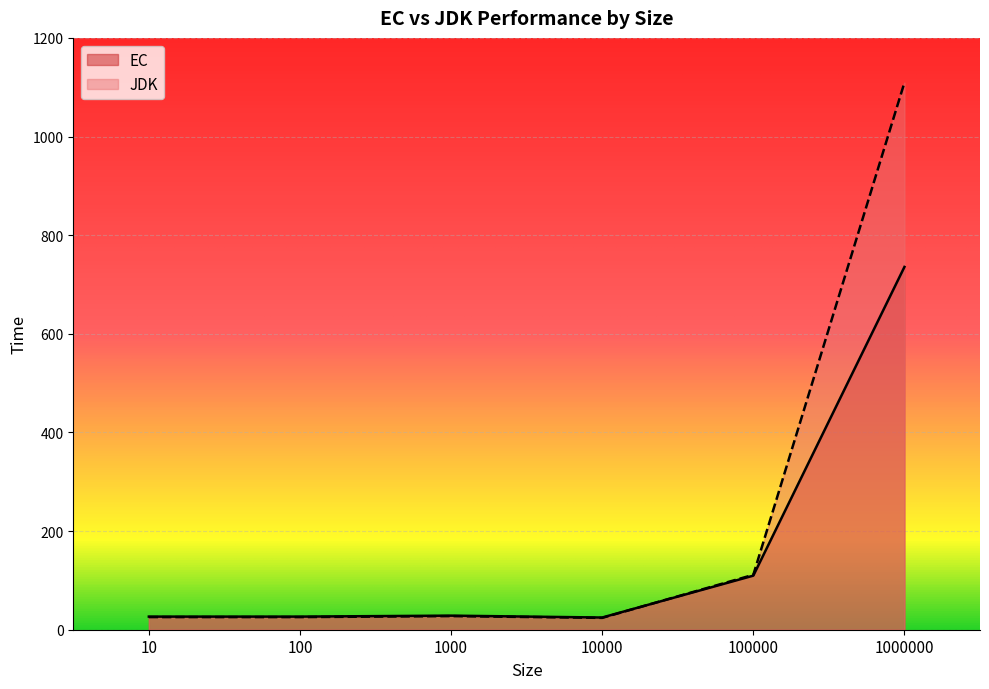

What is the average value of the EC series?

158.6